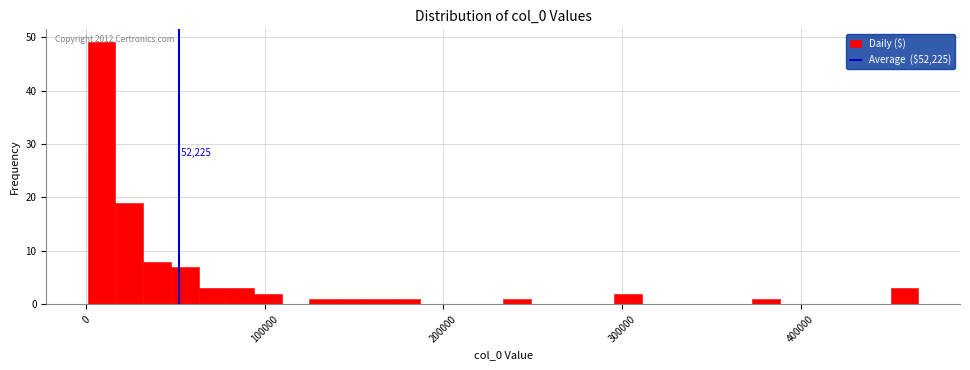

Around what value on the x-axis is the tallest bar? Give the approximate position of its centre, as read against the axis.

10000